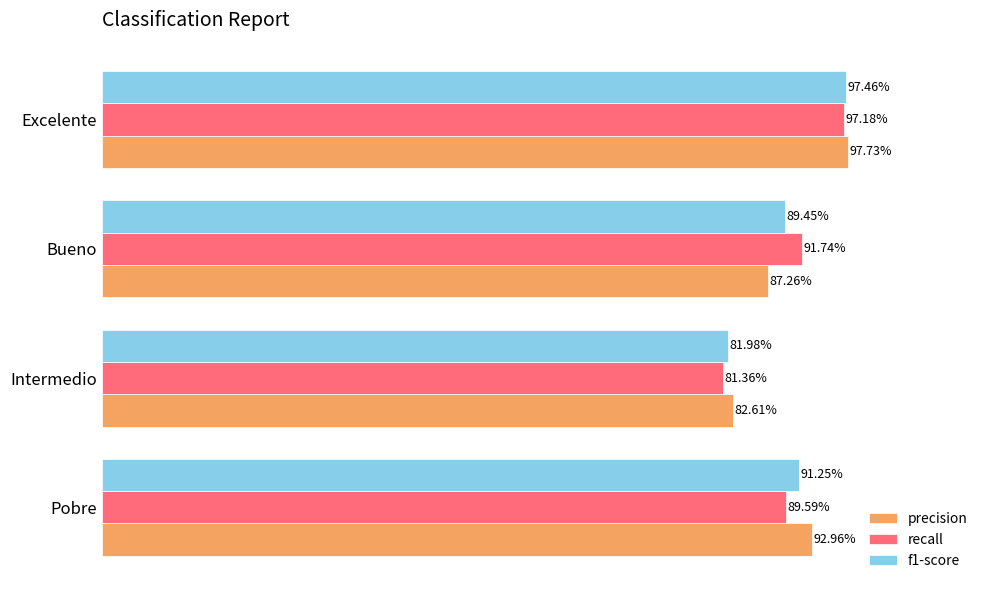

What are all the series names shown in the legend?

precision, recall, f1-score